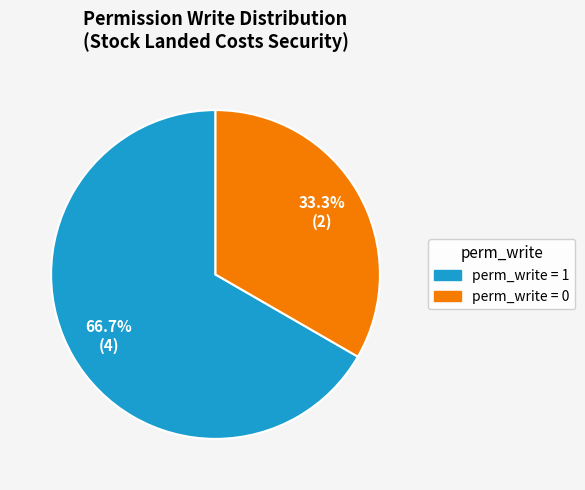

Is there any slice that represents more than half of the pie?

Yes